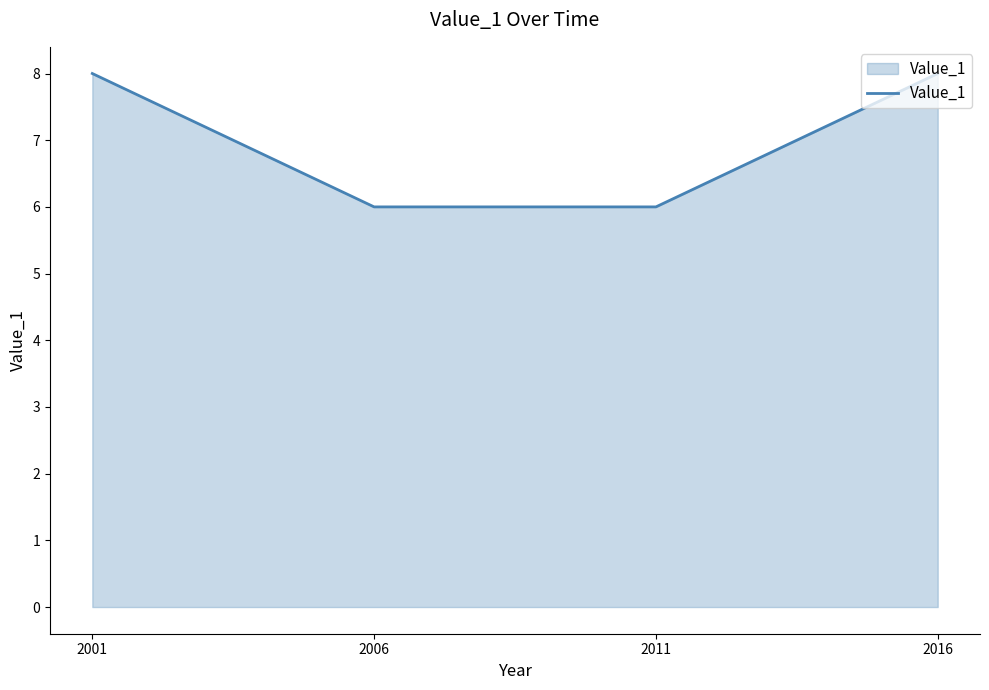

True or false: the data shows 8 at 2016.

True